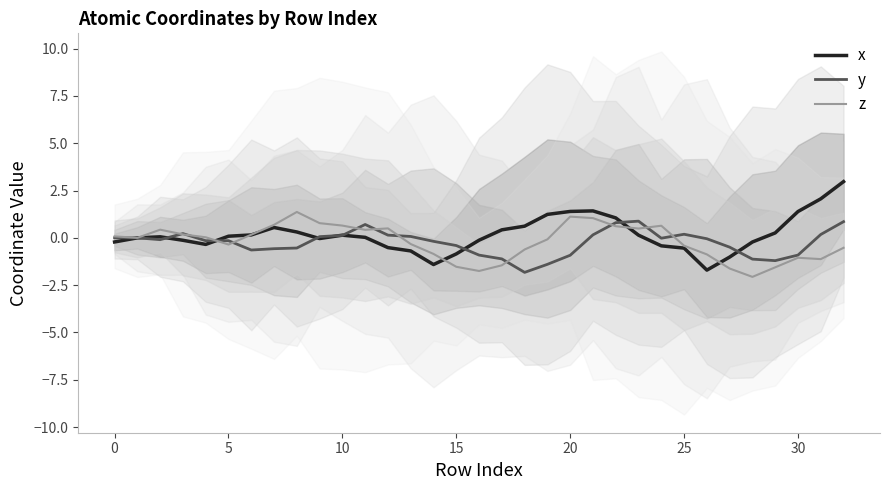

Reading right to left, extract all data points from this chart.

x: 3.0	2.1	1.4	0.3	-0.2	-1.0	-1.7	-0.5	-0.4	0.1	1.1	1.4	1.4	1.2	0.6	0.4	-0.1	-0.8	-1.4	-0.7	-0.5	0.0	0.1	-0.0	0.3	0.5	0.2	0.1	-0.3	-0.1	0.1	-0.0	-0.2
y: 0.9	0.2	-0.9	-1.2	-1.1	-0.5	-0.0	0.2	-0.0	0.9	0.8	0.2	-0.9	-1.4	-1.8	-1.1	-0.9	-0.4	-0.2	0.1	0.1	0.7	0.1	0.1	-0.5	-0.6	-0.6	-0.2	-0.2	0.2	-0.1	0.0	0.0
z: -0.5	-1.1	-1.1	-1.6	-2.1	-1.6	-0.9	-0.4	0.6	0.5	0.6	1.0	1.1	-0.1	-0.6	-1.5	-1.8	-1.5	-0.8	-0.3	0.5	0.4	0.6	0.8	1.4	0.7	0.2	-0.4	0.0	0.2	0.4	0.0	0.1